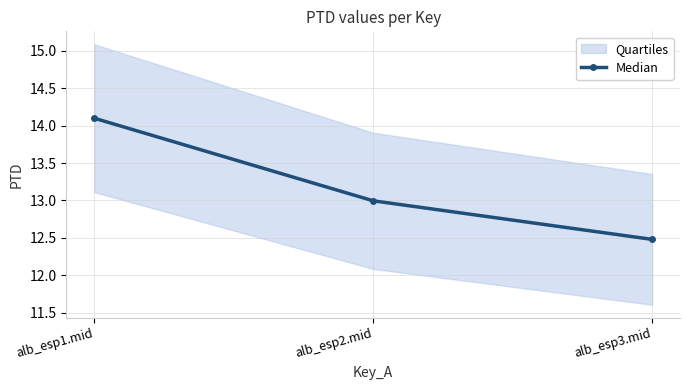

Reading left to right, extract all data points from this chart.

14.1	13.0	12.5